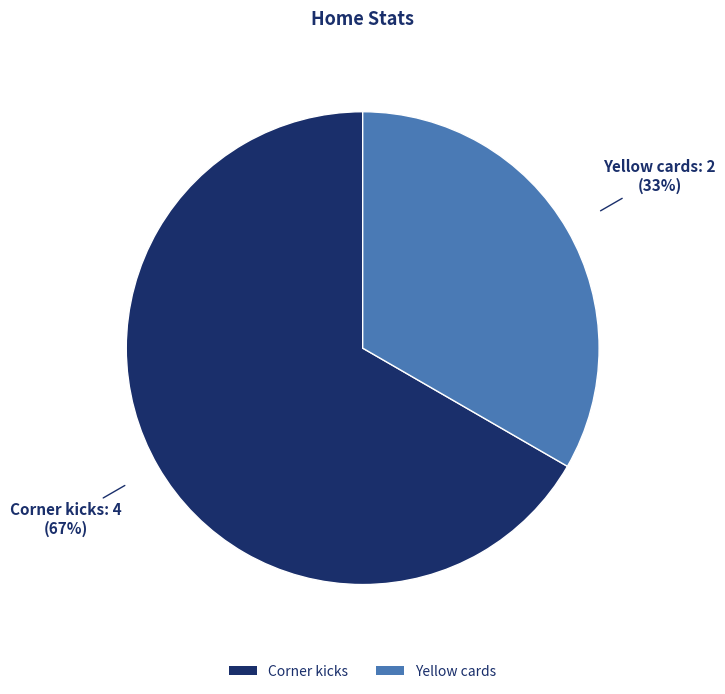

To the nearest percent, what portion does Corner kicks represent?

67%